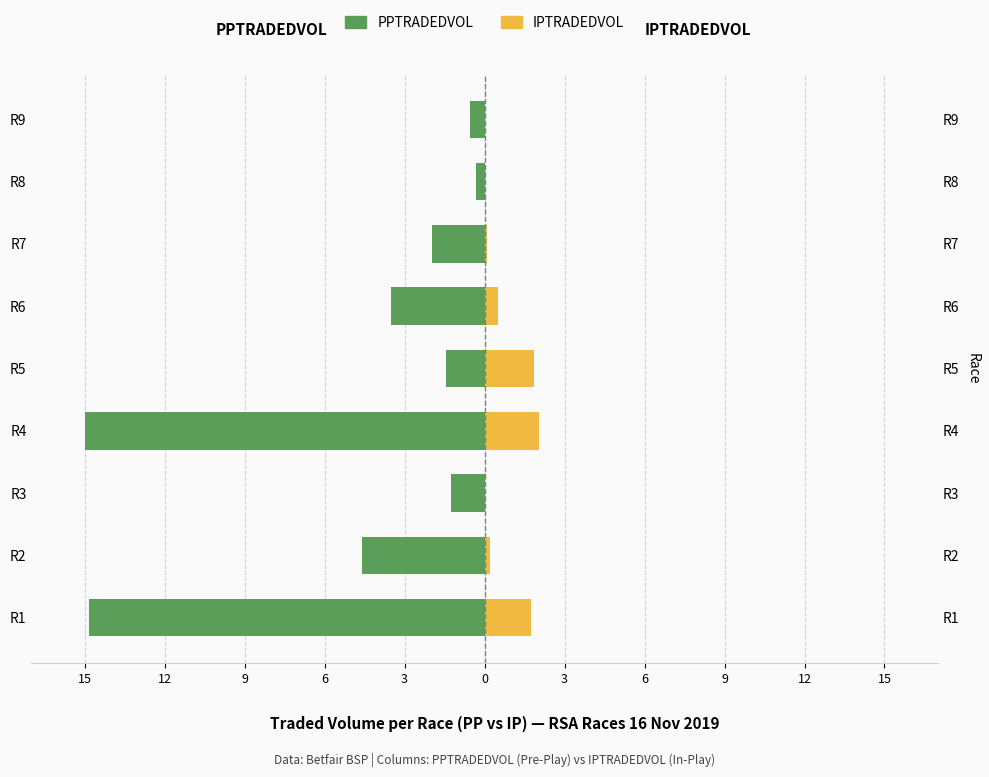

What is the average value of the IPTRADEDVOL series?

0.7